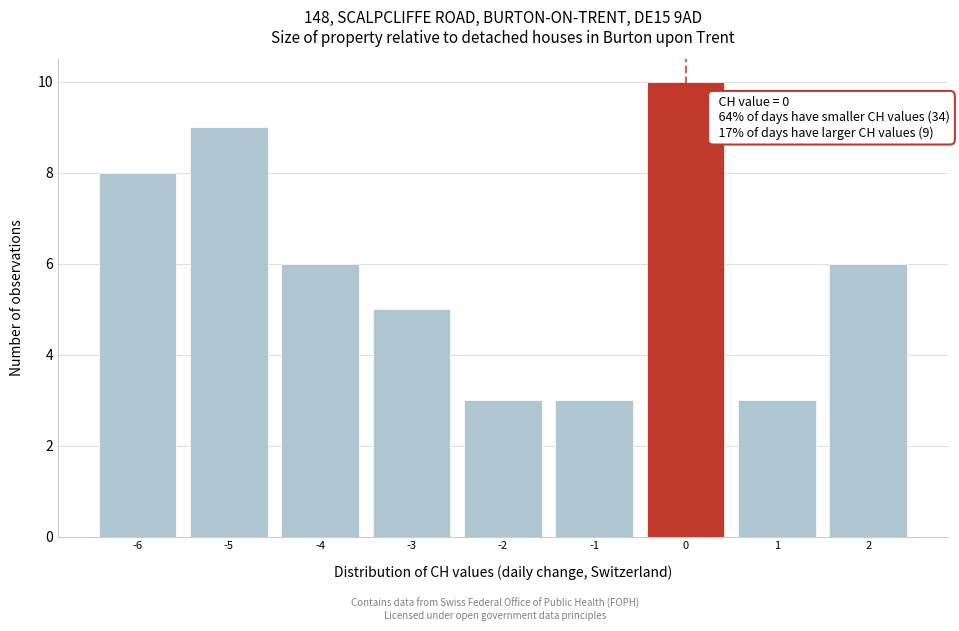

Over which range of the x-axis is the bar tallest?

-0.5 to 0.5